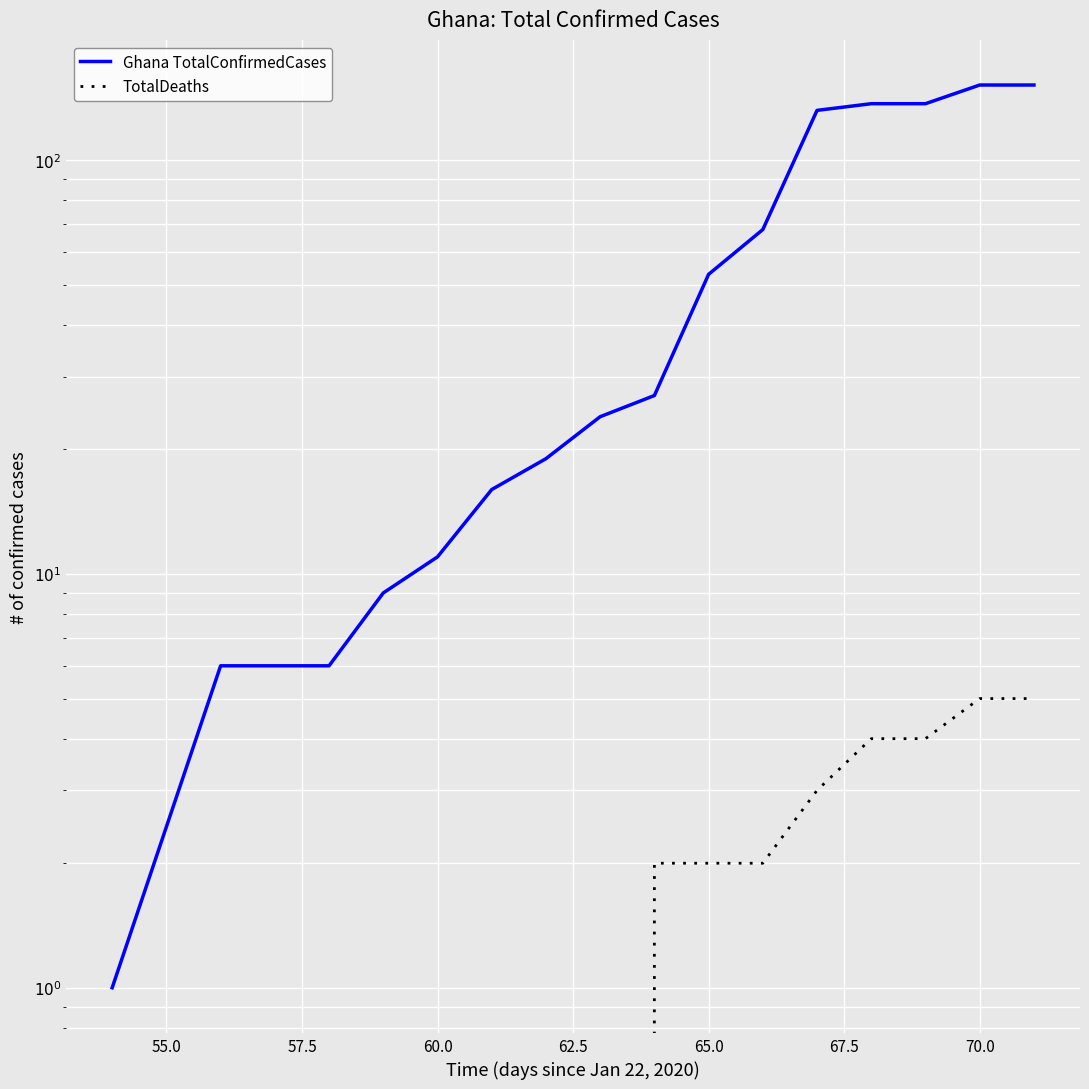

The TotalDeaths series shows 0 at 55.0. True or false?

True